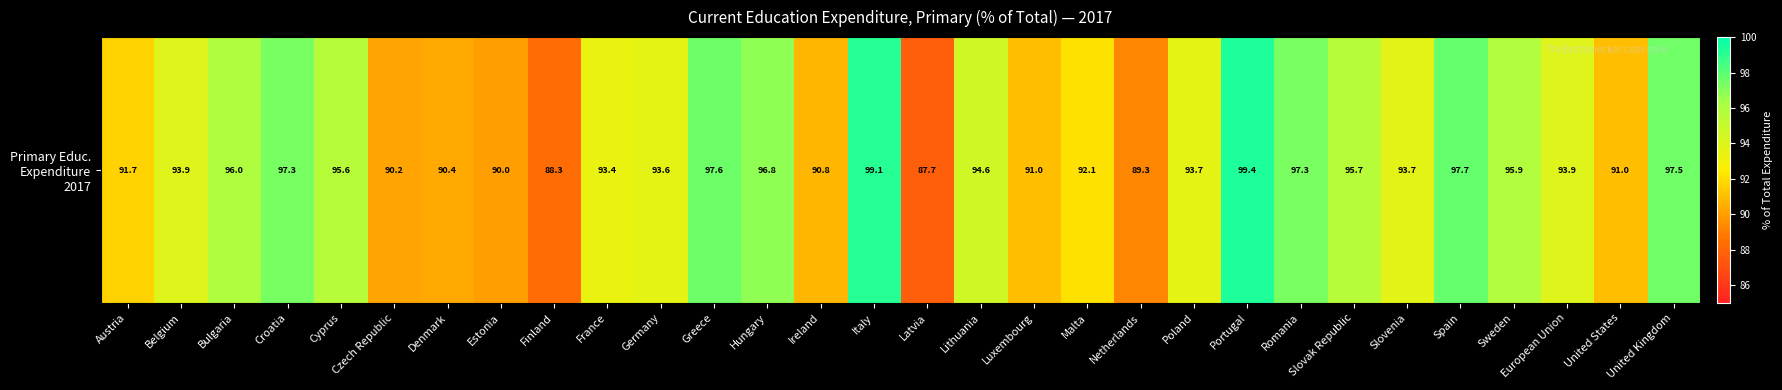

The value at United Kingdom is 97.5. True or false?

True